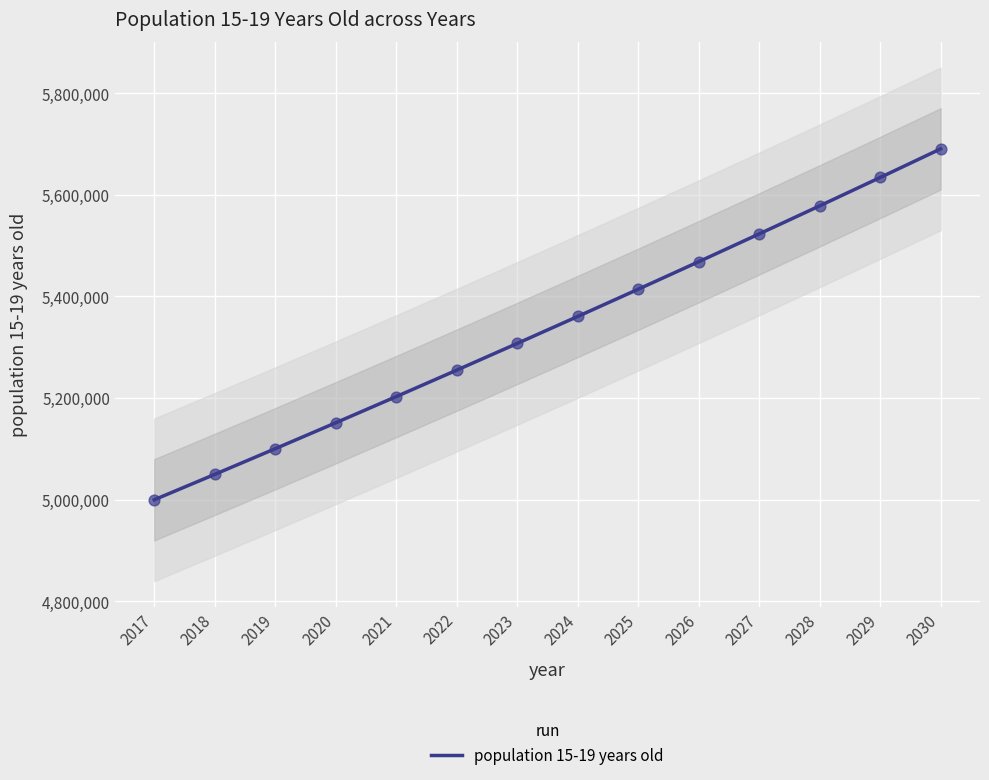

What is the ratio of the value at 2025 to the value at 2021?

1.0